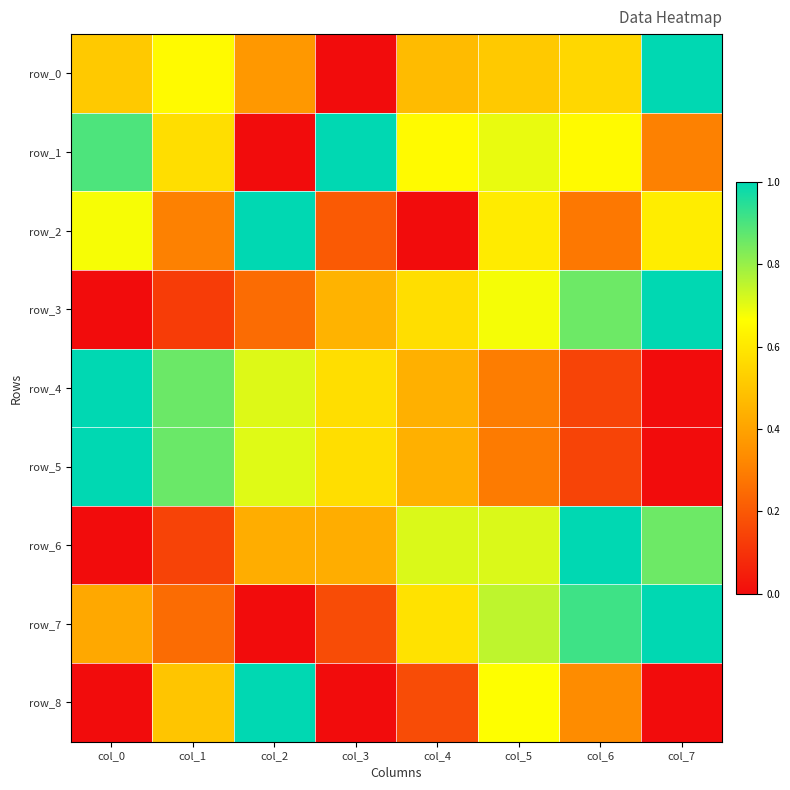

Reading left to right, extract all data points from this chart.

row_0: 0.5	0.7	0.4	0.0	0.5	0.5	0.6	1.0
row_1: 0.9	0.6	0.0	1.0	0.7	0.7	0.7	0.3
row_2: 0.7	0.3	1.0	0.2	0.0	0.6	0.3	0.6
row_3: 0.0	0.1	0.3	0.4	0.6	0.7	0.9	1.0
row_4: 1.0	0.9	0.7	0.6	0.4	0.3	0.1	0.0
row_5: 1.0	0.9	0.7	0.6	0.4	0.3	0.1	0.0
row_6: 0.0	0.1	0.4	0.4	0.7	0.7	1.0	0.9
row_7: 0.4	0.3	0.0	0.2	0.6	0.8	0.9	1.0
row_8: 0.0	0.5	1.0	0.0	0.2	0.7	0.3	0.0